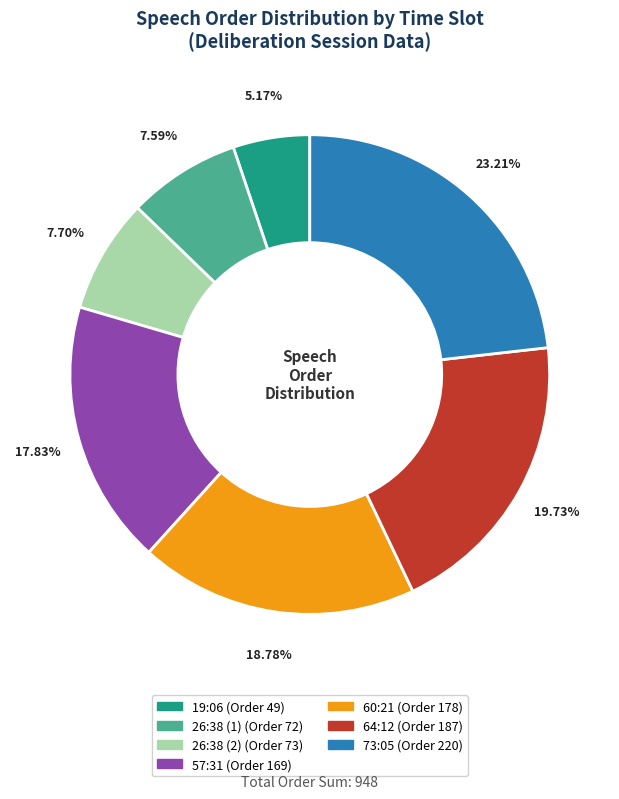

Does 64:12 represent more than half of the total?

No